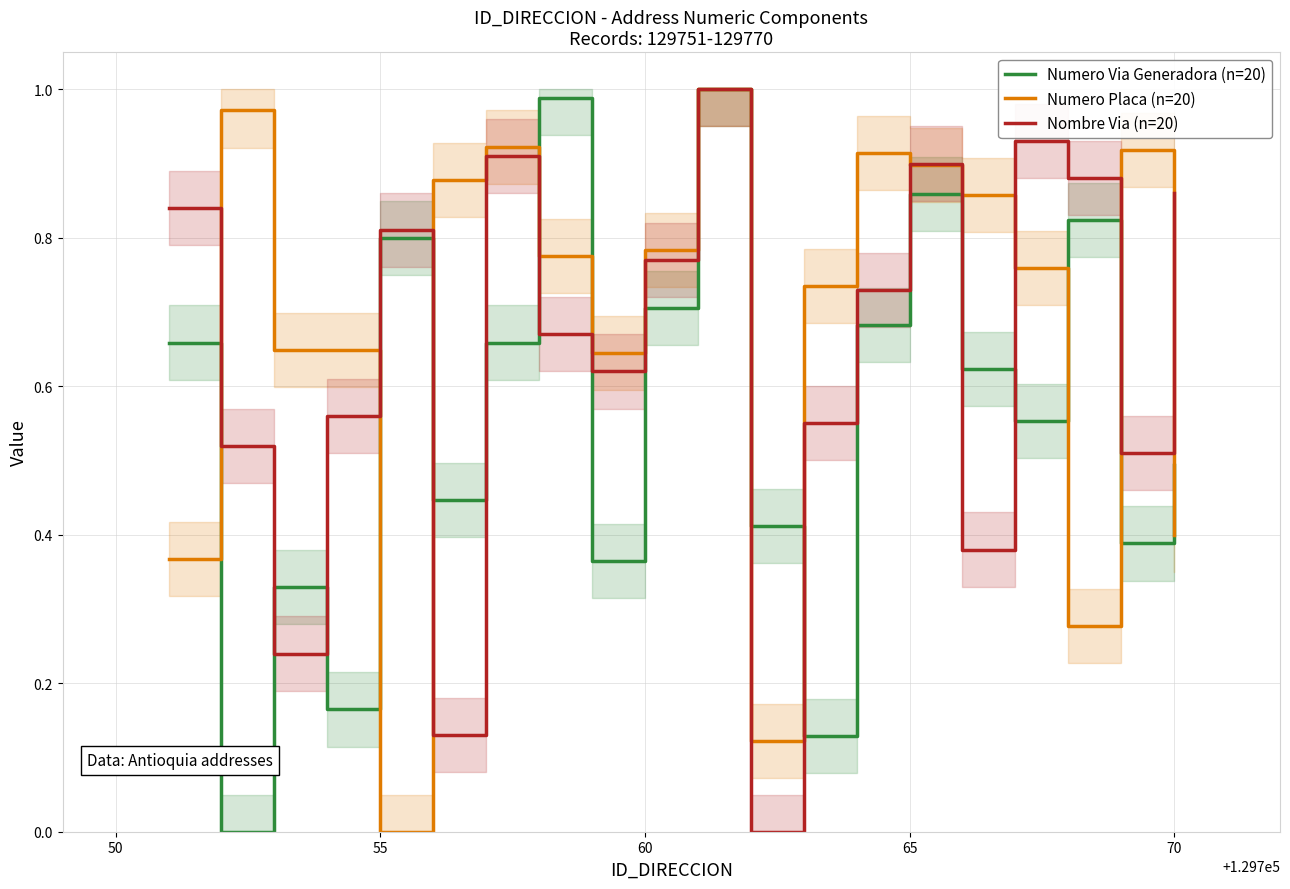

True or false: Nombre Via (n=20) has a value of 1.5 at 65.

False